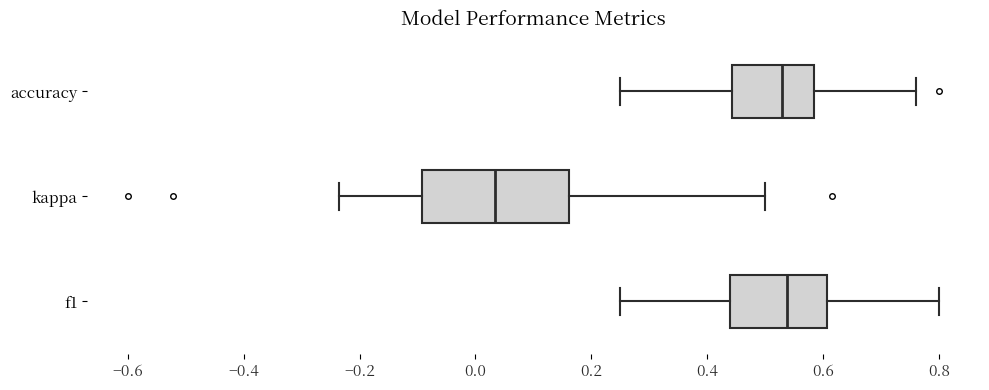

Where is the right edge of the box for kappa on the x-axis? The values are not printed on the chart, so give them approximately, as read against the axis.

0.16